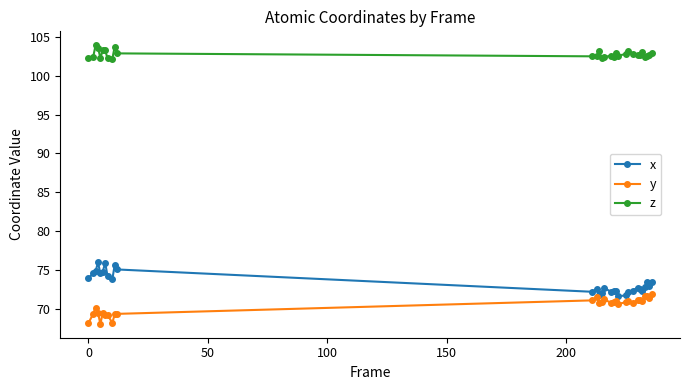

What is the maximum value for x?

76.0